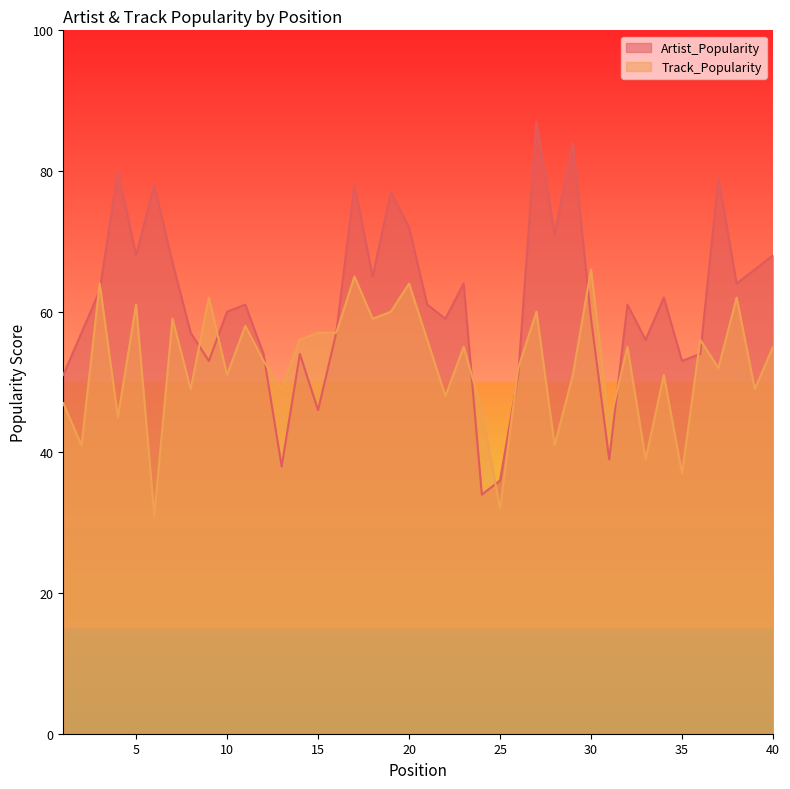

What is the total value across all series at 13?

87